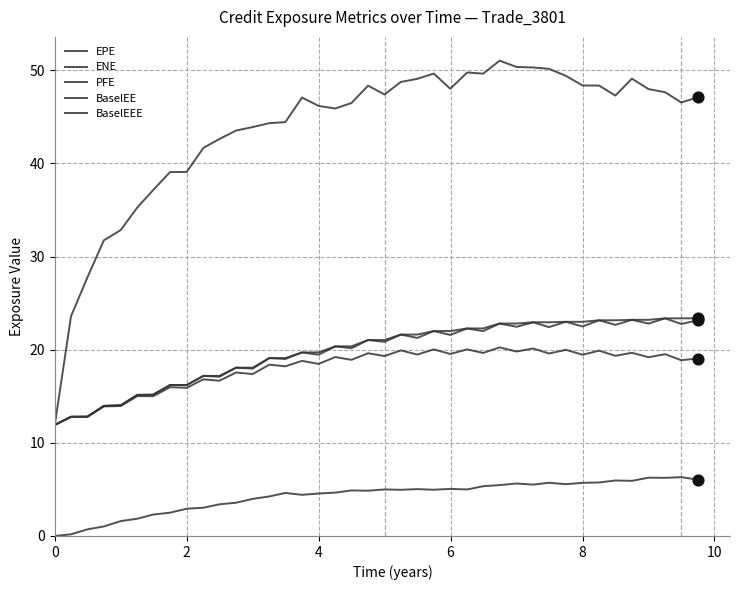

Which series has the largest total across all categories?

PFE